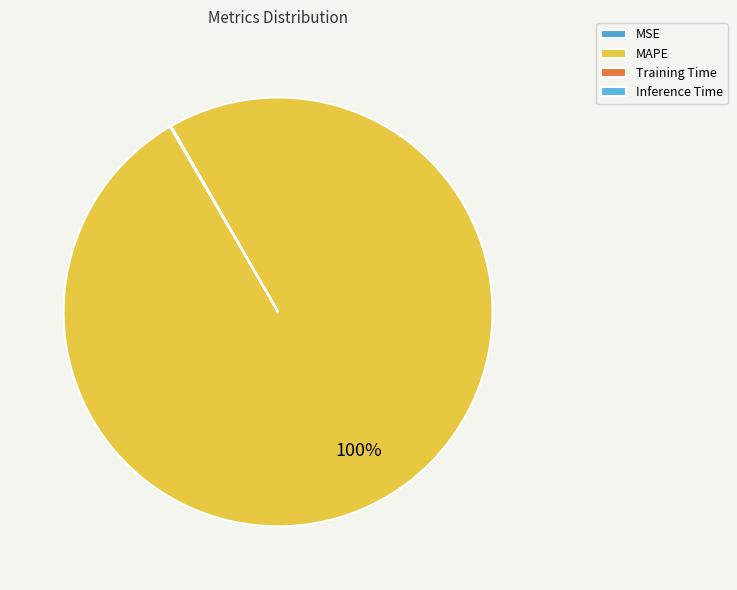

To the nearest percent, what is the difference between the largest and smallest slice percentages?

100%